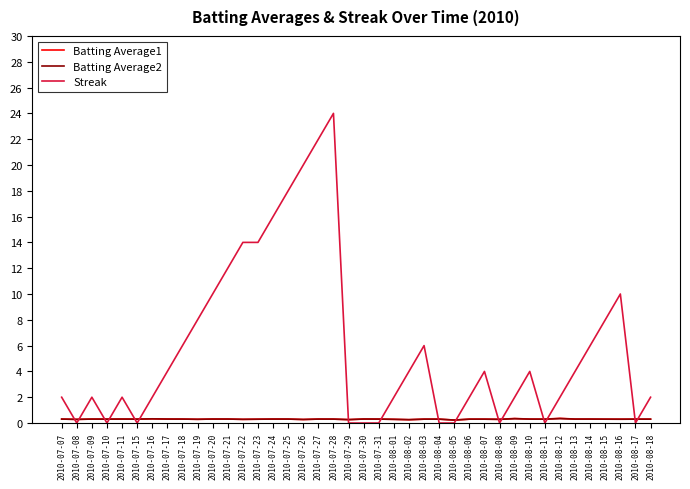

What is the difference between the maximum and minimum values in the Streak series?

24.0